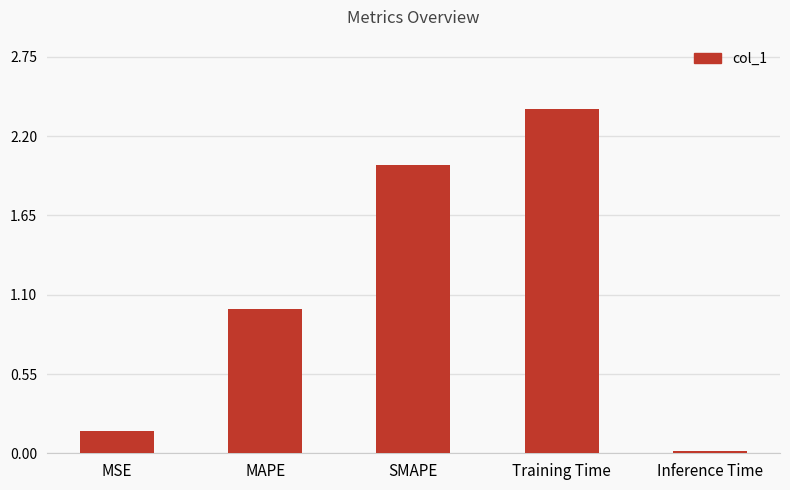

What is the difference between the maximum and minimum values?

2.4